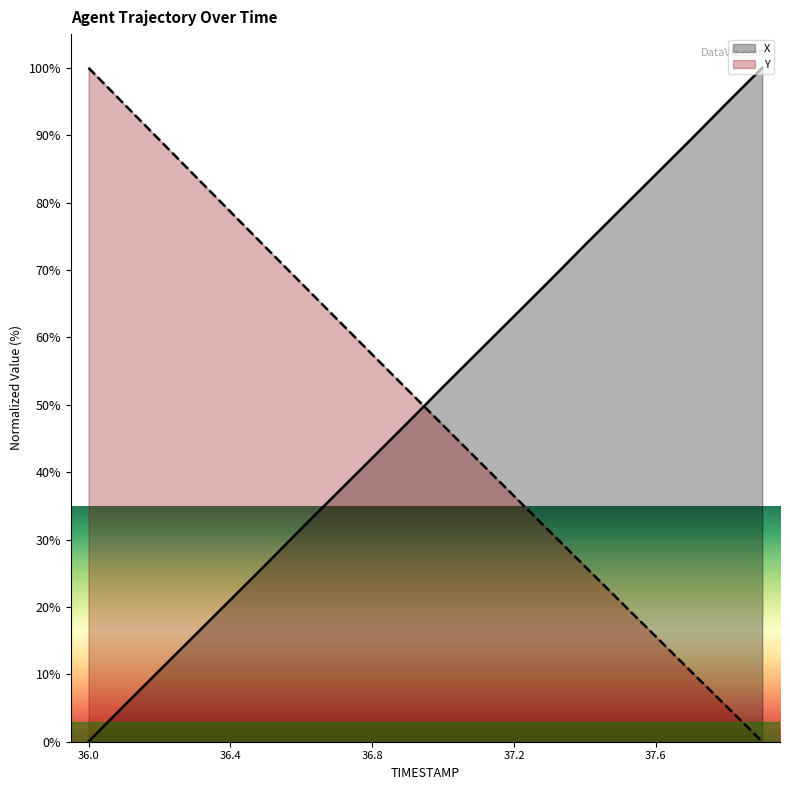

How many lines are shown in the chart?

2